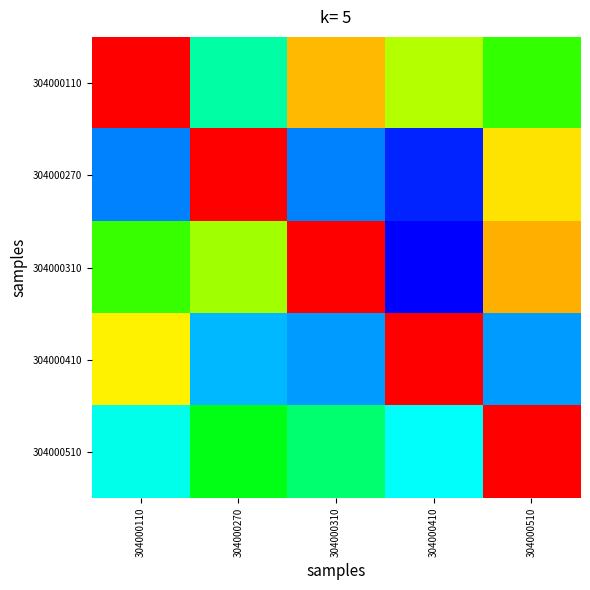

At how many categories does at least one series exceed 0?

5